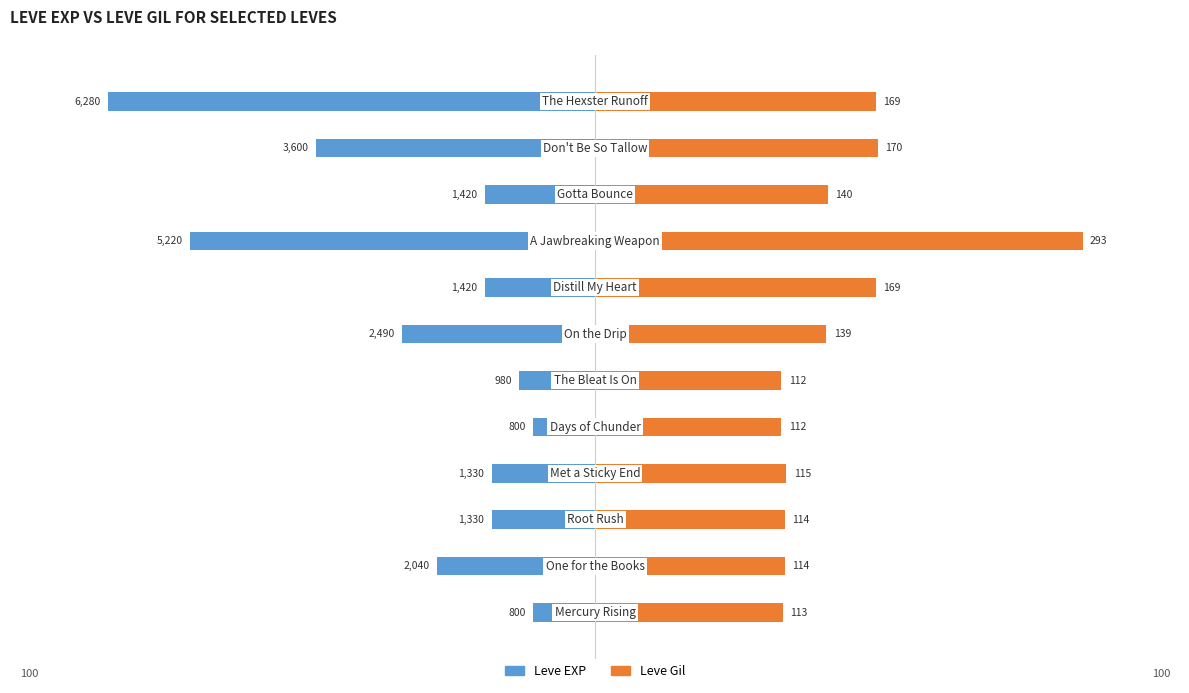

Reading left to right, extract all data points from this chart.

Leve EXP: -12.7	-32.5	-21.2	-21.2	-12.7	-15.6	-39.6	-22.6	-83.1	-22.6	-57.3	-100.0
Leve Gil: 38.6	38.9	38.9	39.2	38.2	38.2	47.4	57.7	100.0	47.8	58.0	57.7